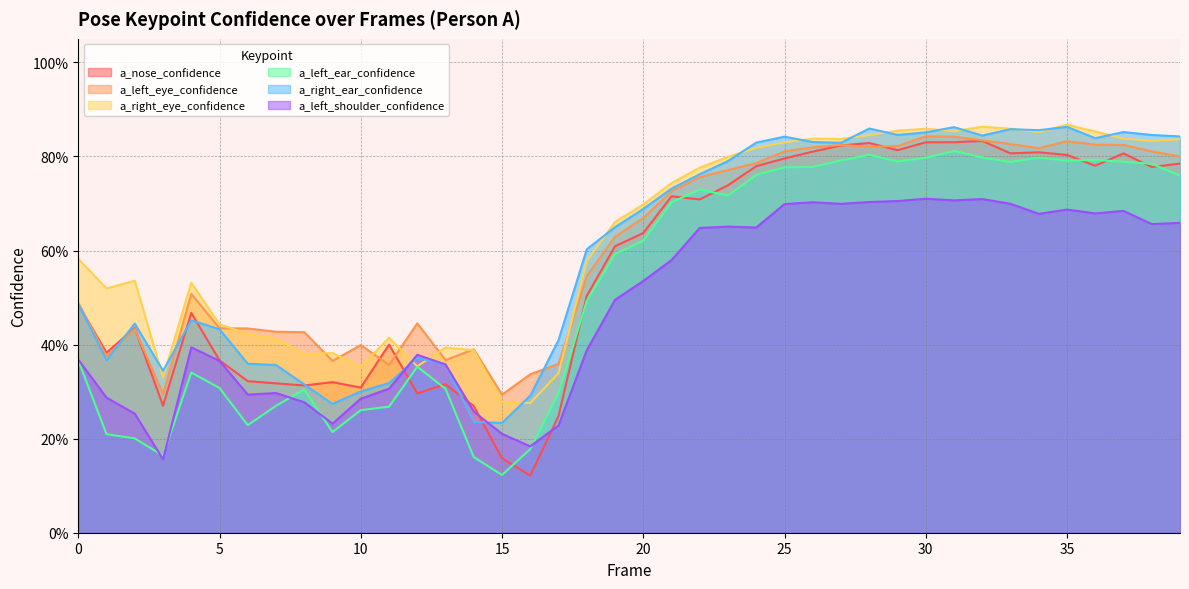

Does the chart have visible grid lines?

Yes